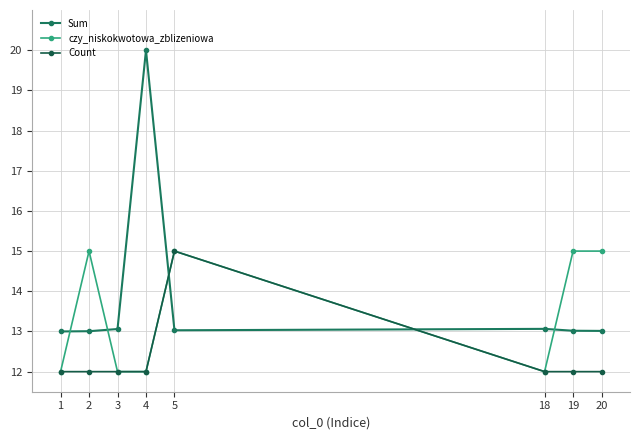

In czy_niskokwotowa_zblizeniowa, how many points are higher than both neighbors (excluding endpoints)?

2